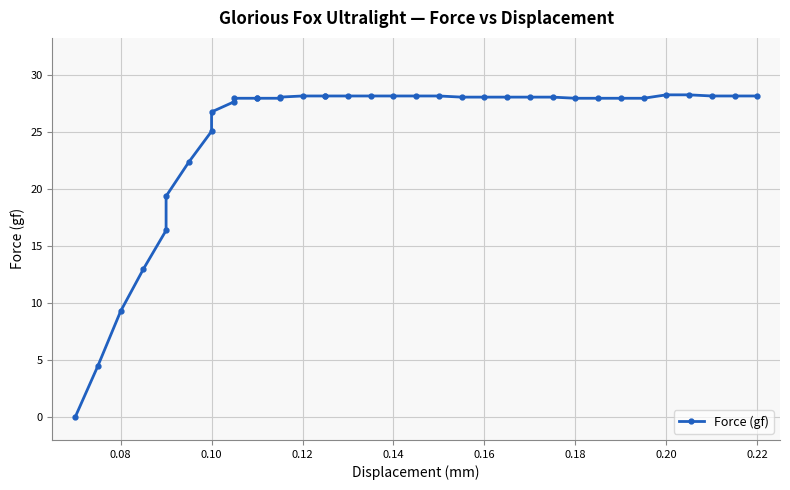

True or false: there are more than 2 points higher than both neighbors.

False